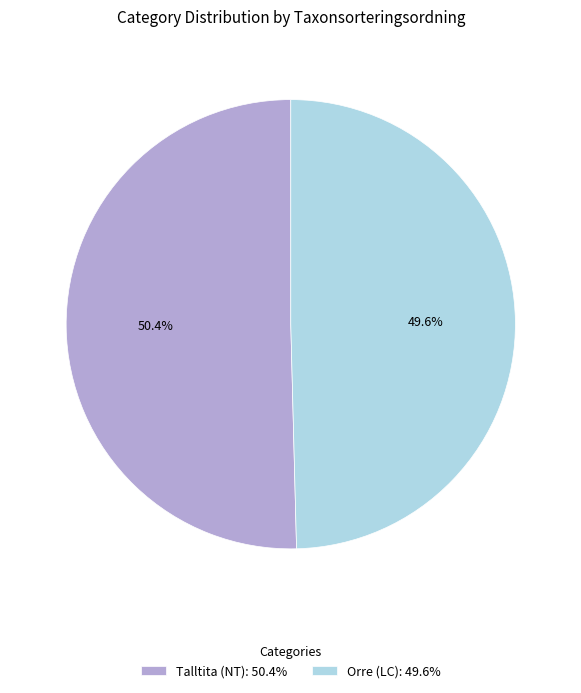

Rank the categories by value from highest to lowest.

Talltita (NT), Orre (LC)